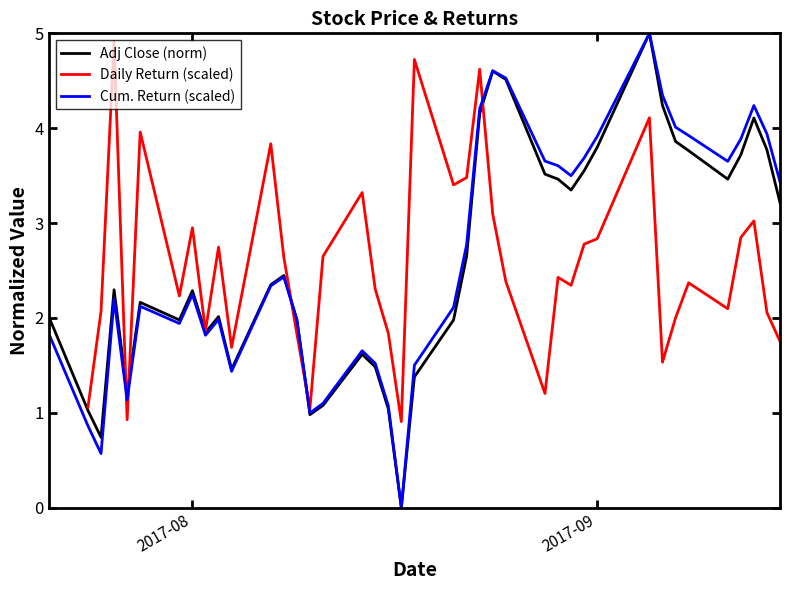

True or false: Adj Close (norm) has a value of 2.9 at 6.

False